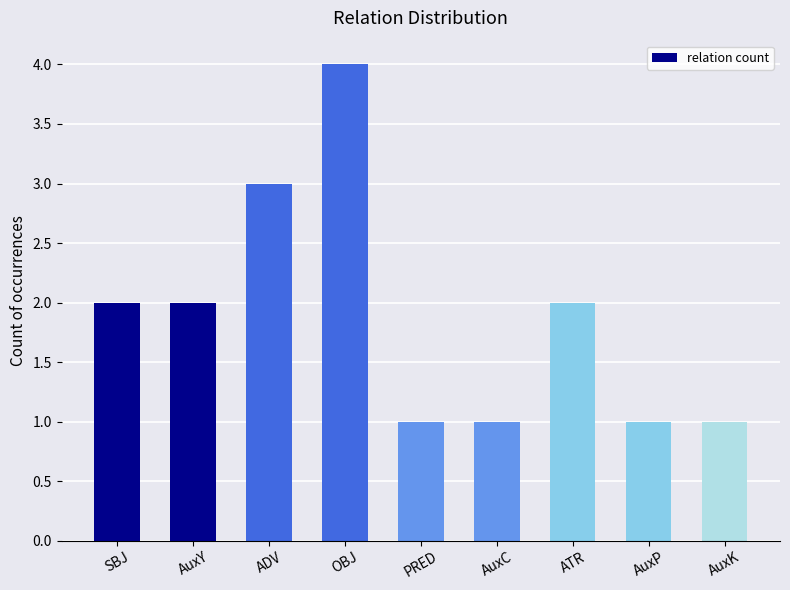

Does the chart contain stacked bars?

No